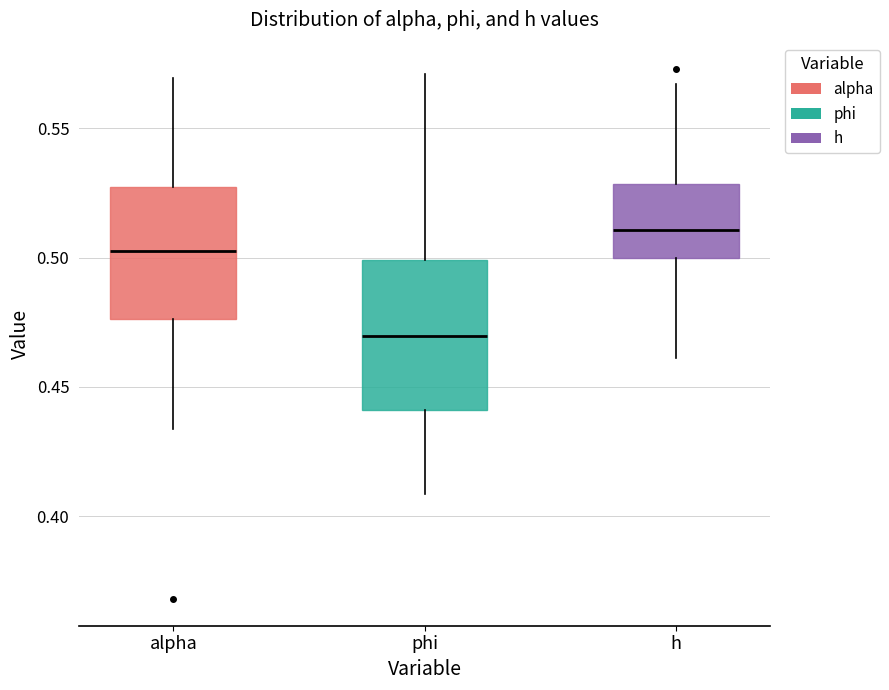

Where does the median line of the box for phi sit on the y-axis? The values are not printed on the chart, so give them approximately, as read against the axis.

0.470